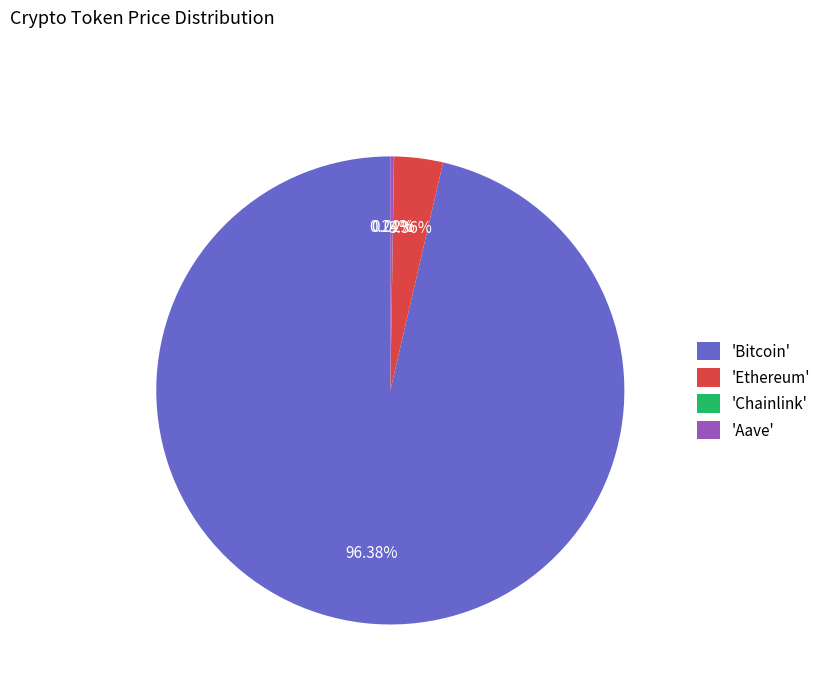

Does 'Bitcoin' account for over 50% of the chart?

Yes